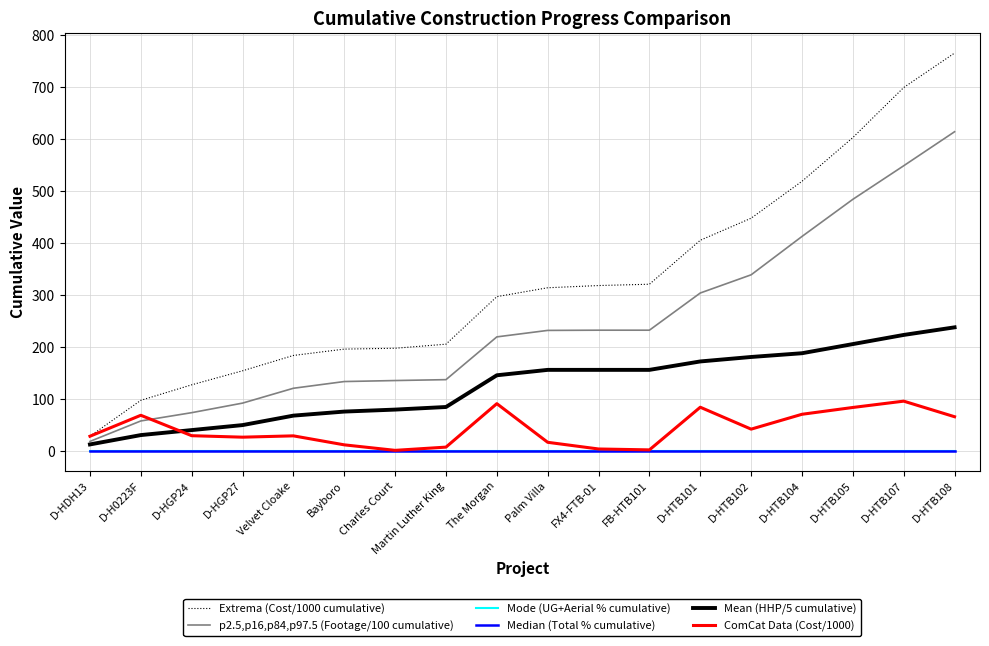

Which category has the highest value in the Mean (HHP/5 cumulative) series?

D-HTB108